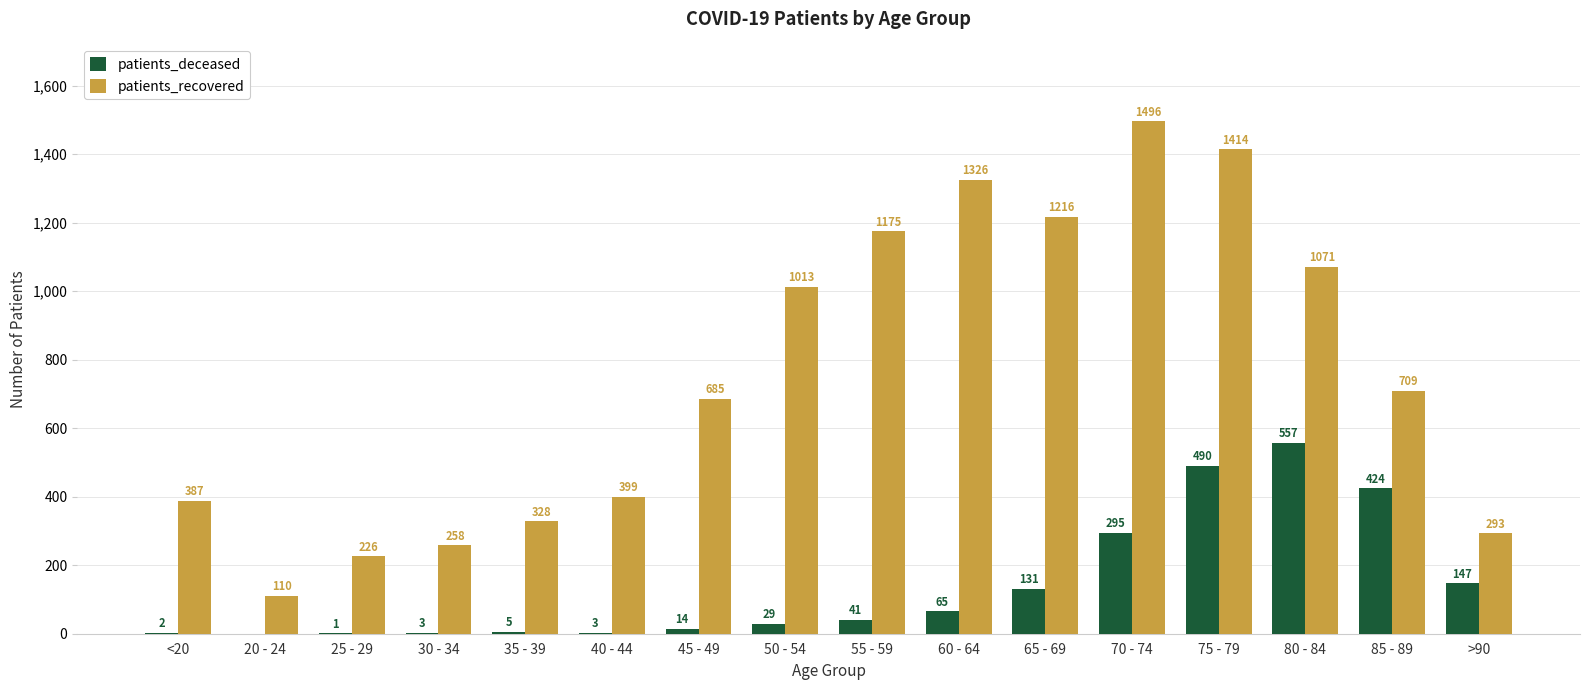

What is the maximum value shown in the chart?

1496